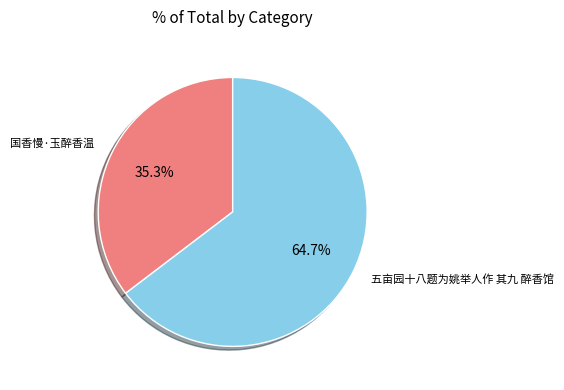

To the nearest percent, what is the difference between the largest and smallest slice percentages?

29%